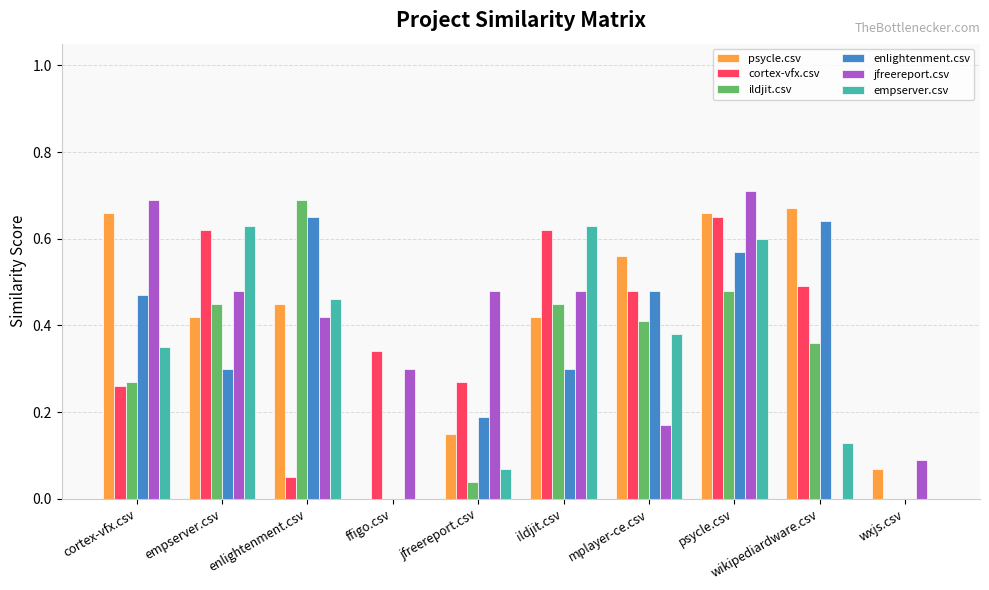

True or false: jfreereport.csv has a value of 0.5 at empserver.csv.

True